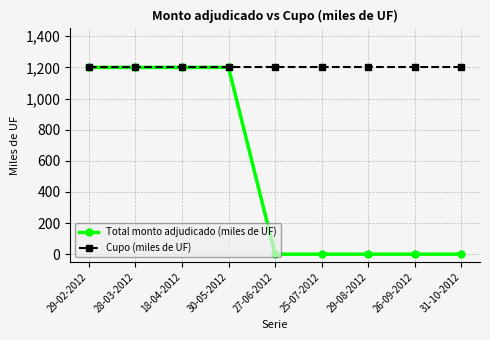

What is the difference between the highest and lowest values at 31-10-2012?

1200